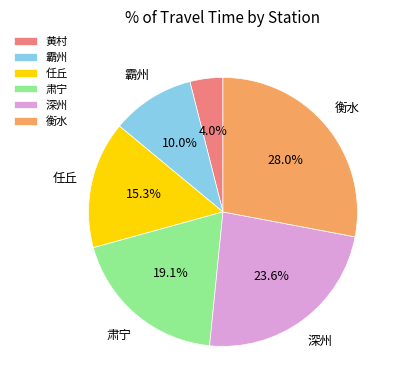

What is the smallest slice in the pie chart?

黄村